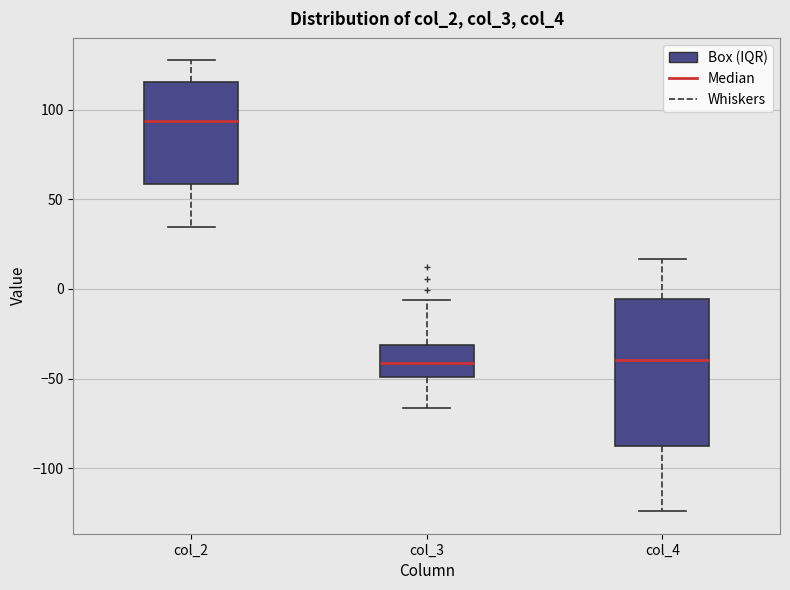

Reading left to right, read every box against the y-axis: the position of its median line, the range the box covers, and the ends of its whiskers. The values are not printed on the chart, so give them approximately, as read against the axis.

col_2: median 95, box 60 to 115, whiskers 35 to 130
col_3: median -40, box -50 to -30, whiskers -65 to -5
col_4: median -40, box -90 to -5, whiskers -125 to 15